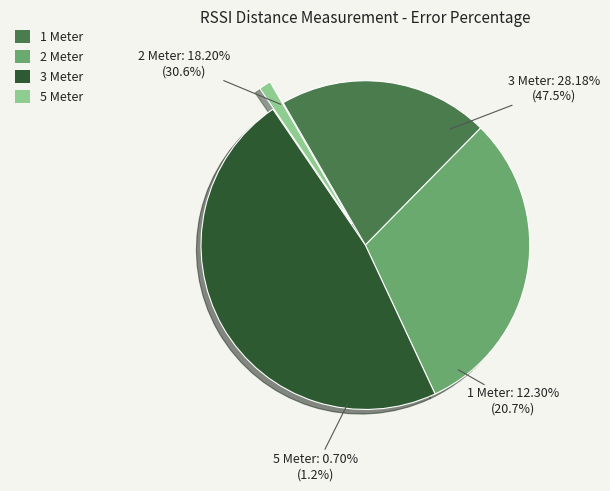

To the nearest percent, what portion does 5 Meter represent?

1%